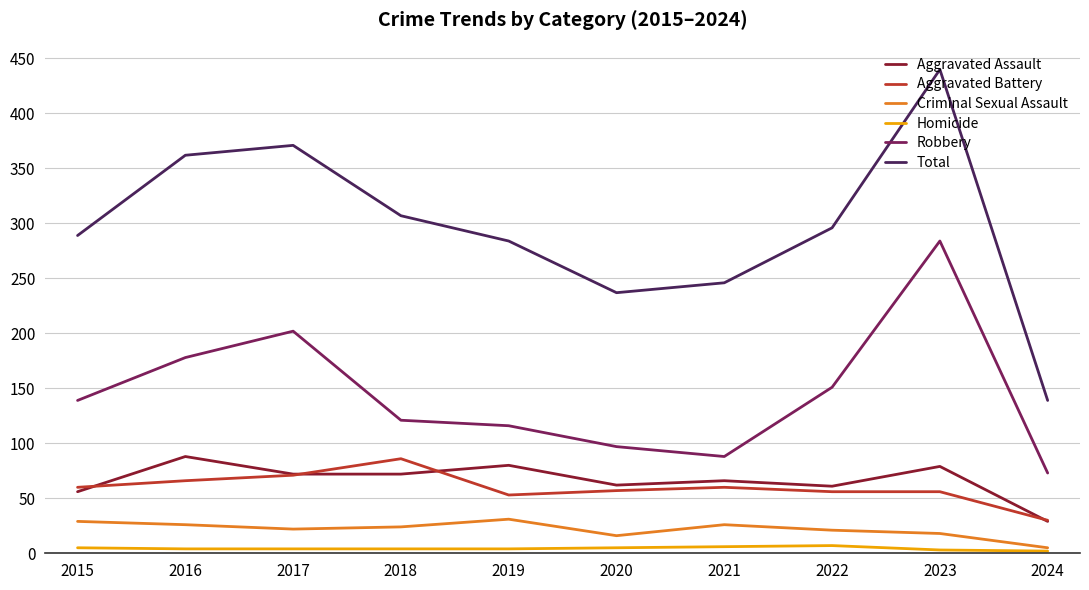

True or false: Total and Robbery intersect in this chart.

False